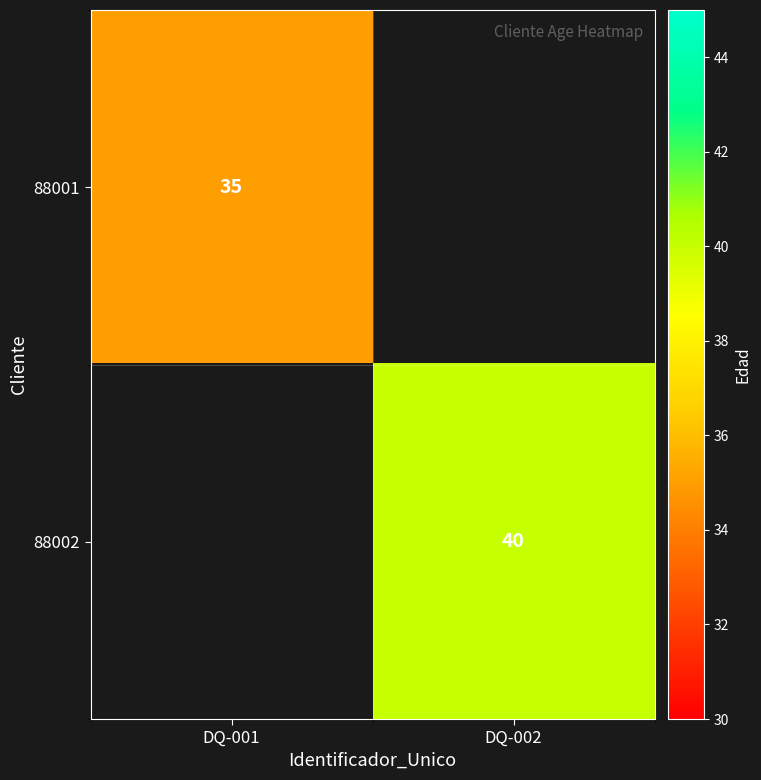

Which label corresponds to the largest value in the chart?

DQ-002